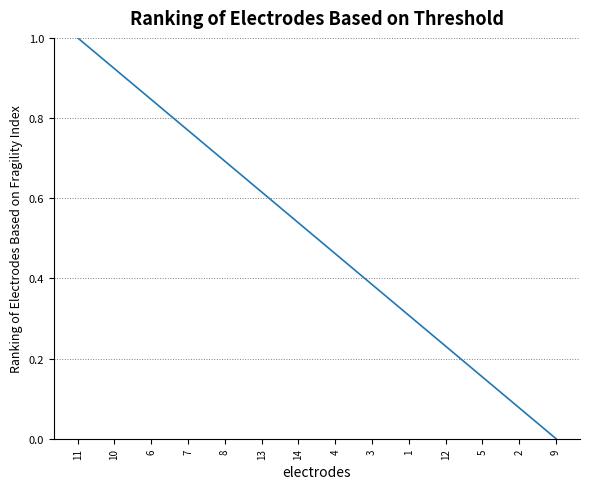

The value at 9 is -0.6. True or false?

False